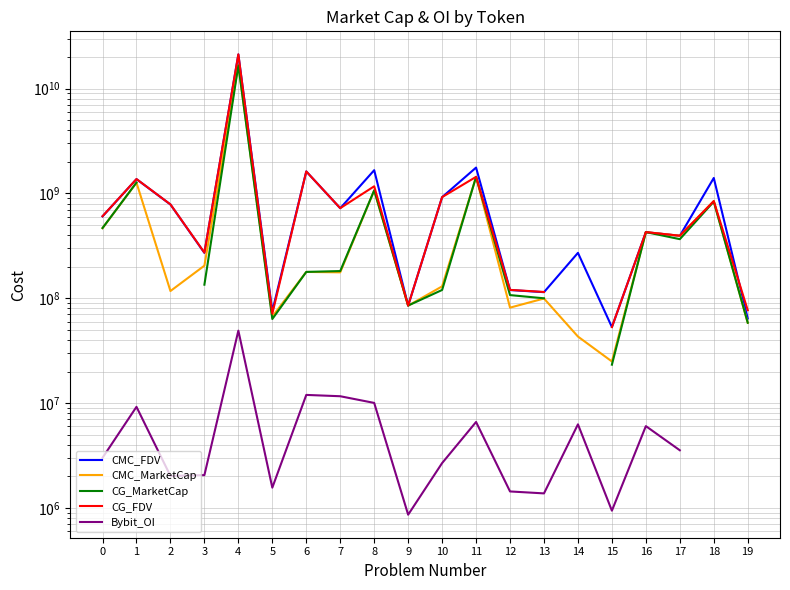

At which category does CMC_MarketCap reach its first local peak?

1